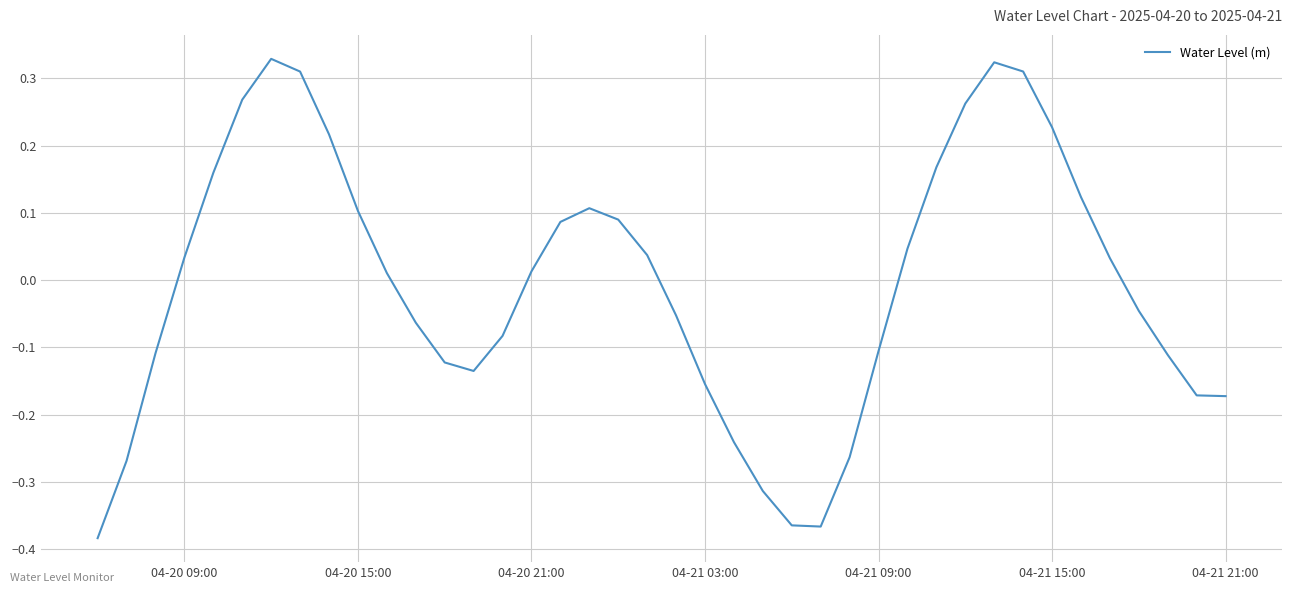

What is the difference between the maximum and minimum values?

0.7